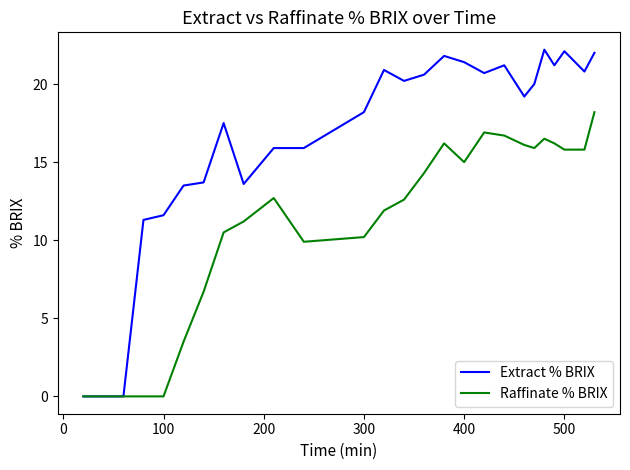

Which series has the largest total across all categories?

Extract % BRIX